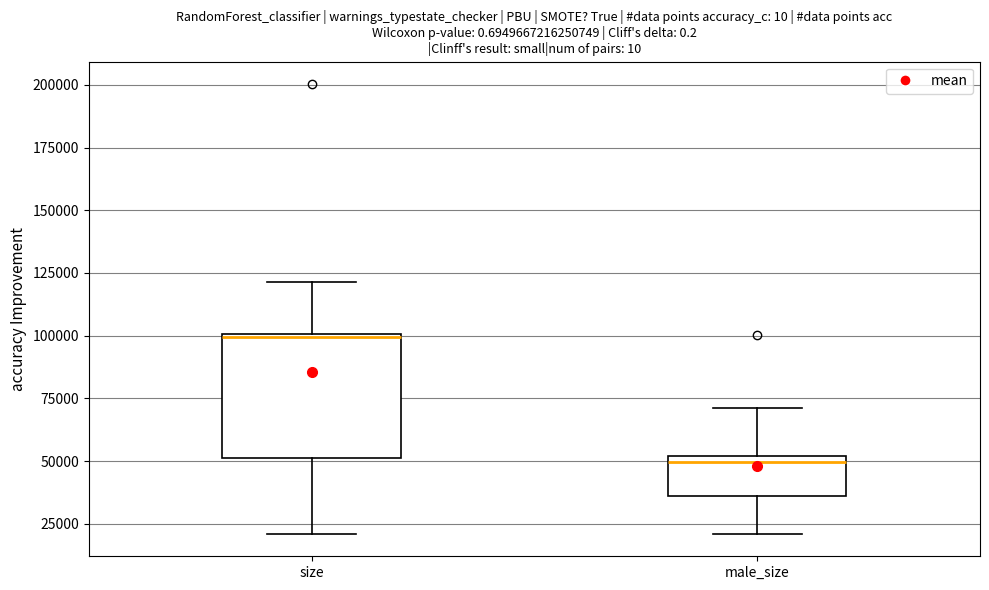

Where does the lower whisker of the box for size end on the y-axis? The values are not printed on the chart, so give them approximately, as read against the axis.

20000